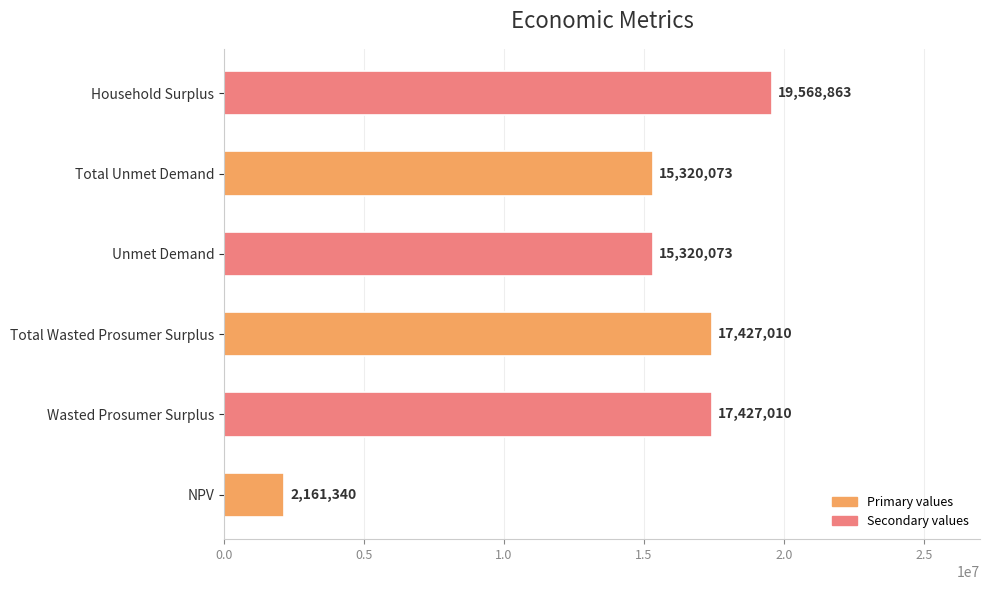

The chart shows a value of 17427010.5 at Wasted Prosumer Surplus. True or false?

True